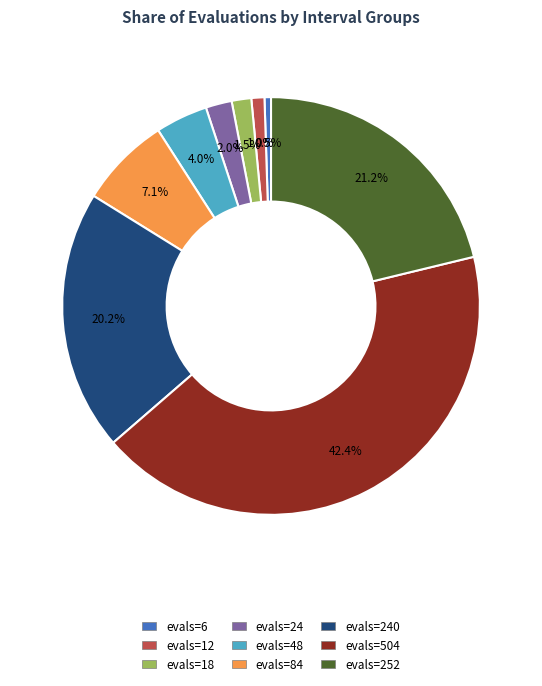

Rank the categories by value from highest to lowest.

evals=504, evals=252, evals=240, evals=84, evals=48, evals=24, evals=18, evals=12, evals=6